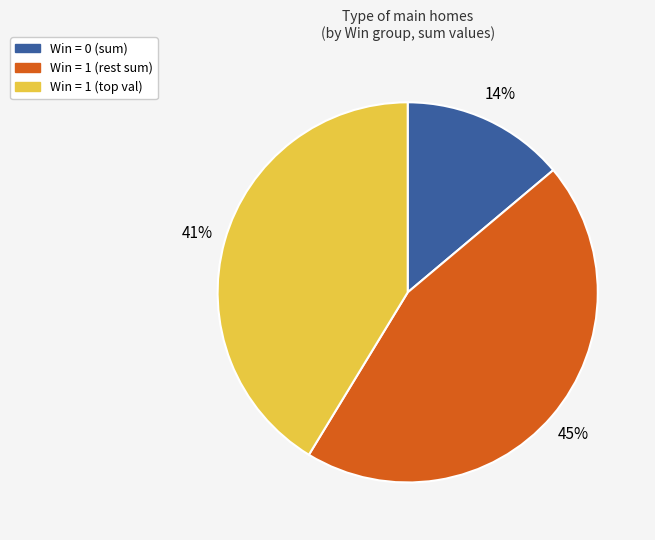

To the nearest percent, what is the average slice percentage?

33%